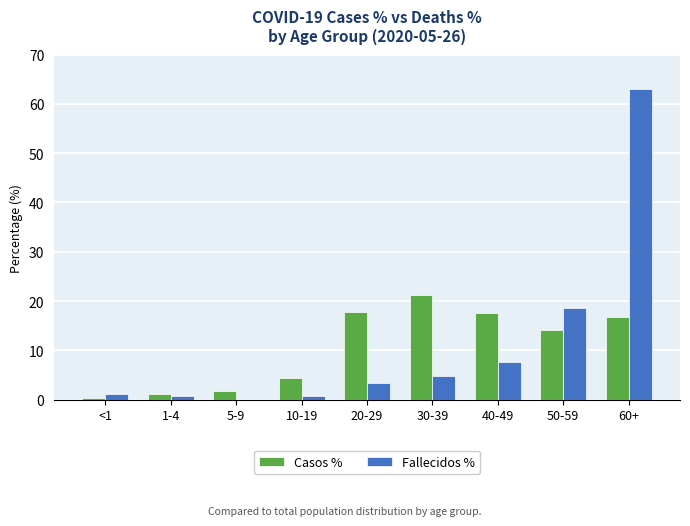

Are the bars grouped side by side (vs. stacked)?

Yes